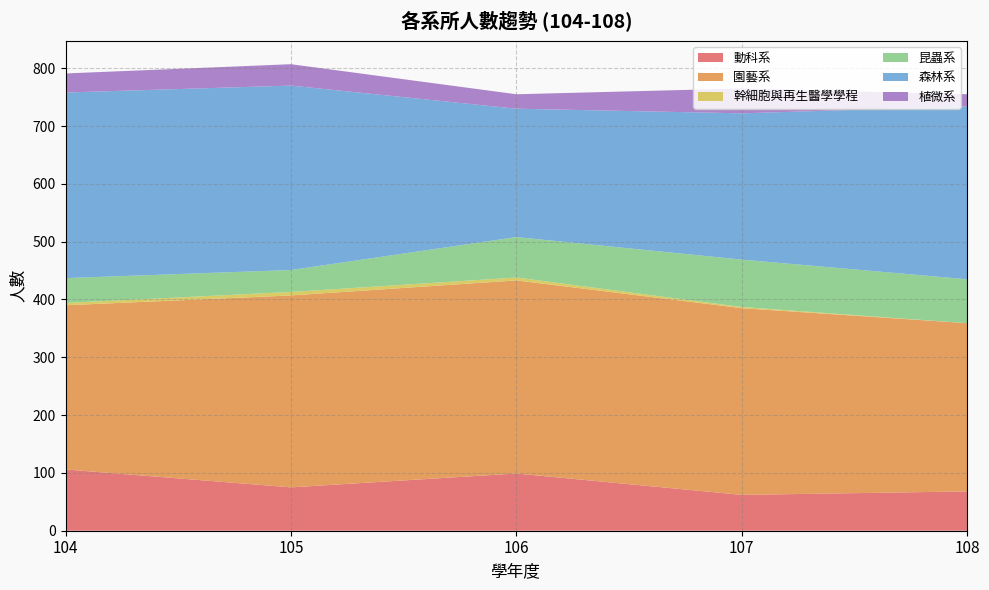

Reading right to left, list all the values displayed in this chart.

動科系: 68	62	99	75	106
園藝系: 291	323	334	332	284
幹細胞與再生醫學學程: 0	2	5	6	4
昆蟲系: 76	82	70	38	43
森林系: 299	253	222	319	321
植微系: 21	43	25	37	33